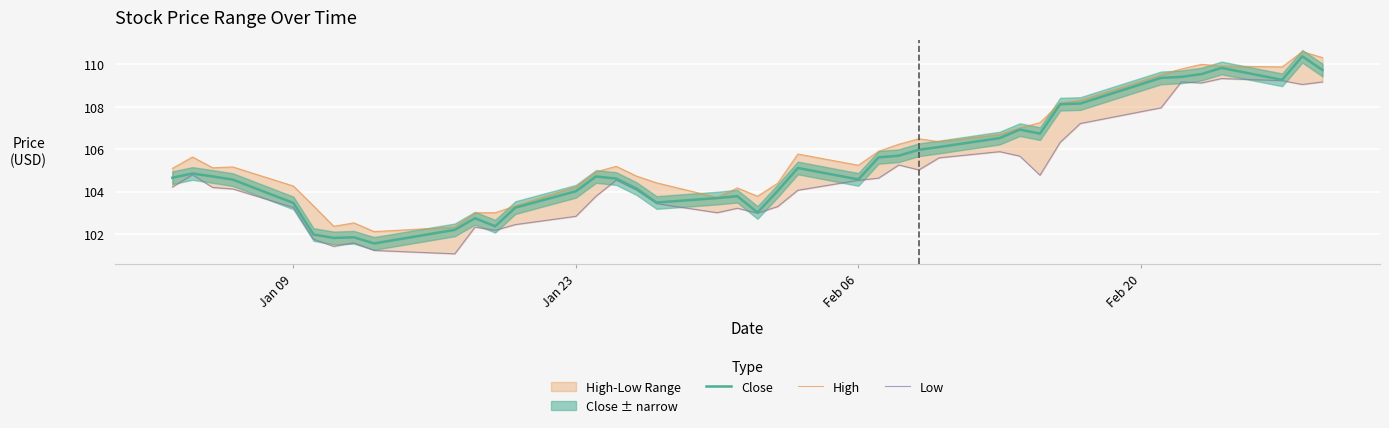

What is the minimum value for Close?

101.6